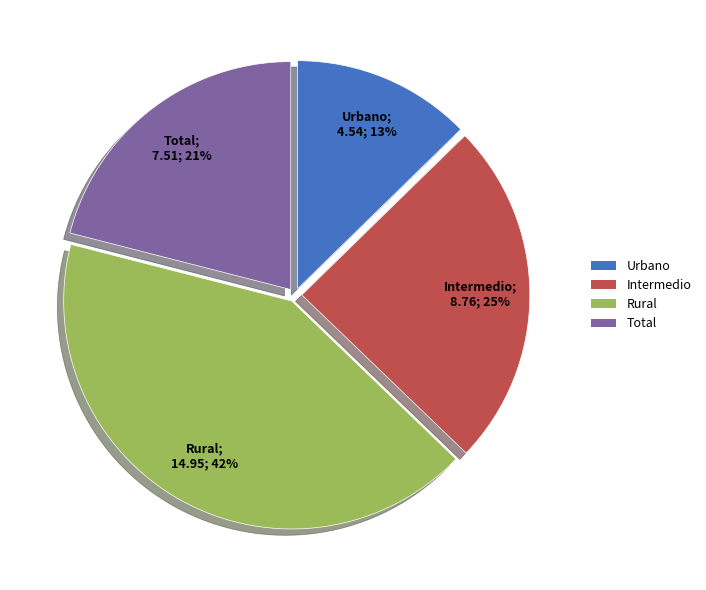

Combined, do Total and Intermedio account for over 50%?

No